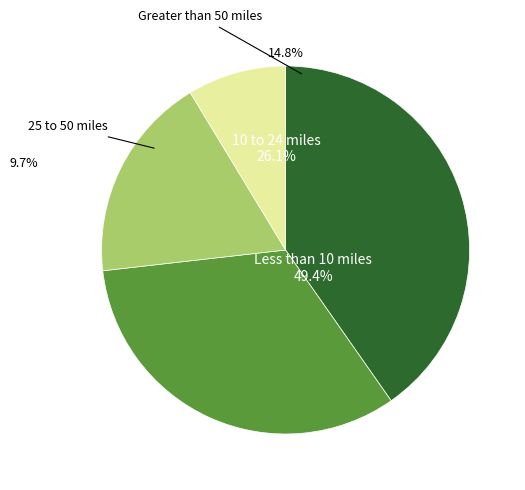

Does 101/05/24 account for over 50% of the chart?

No